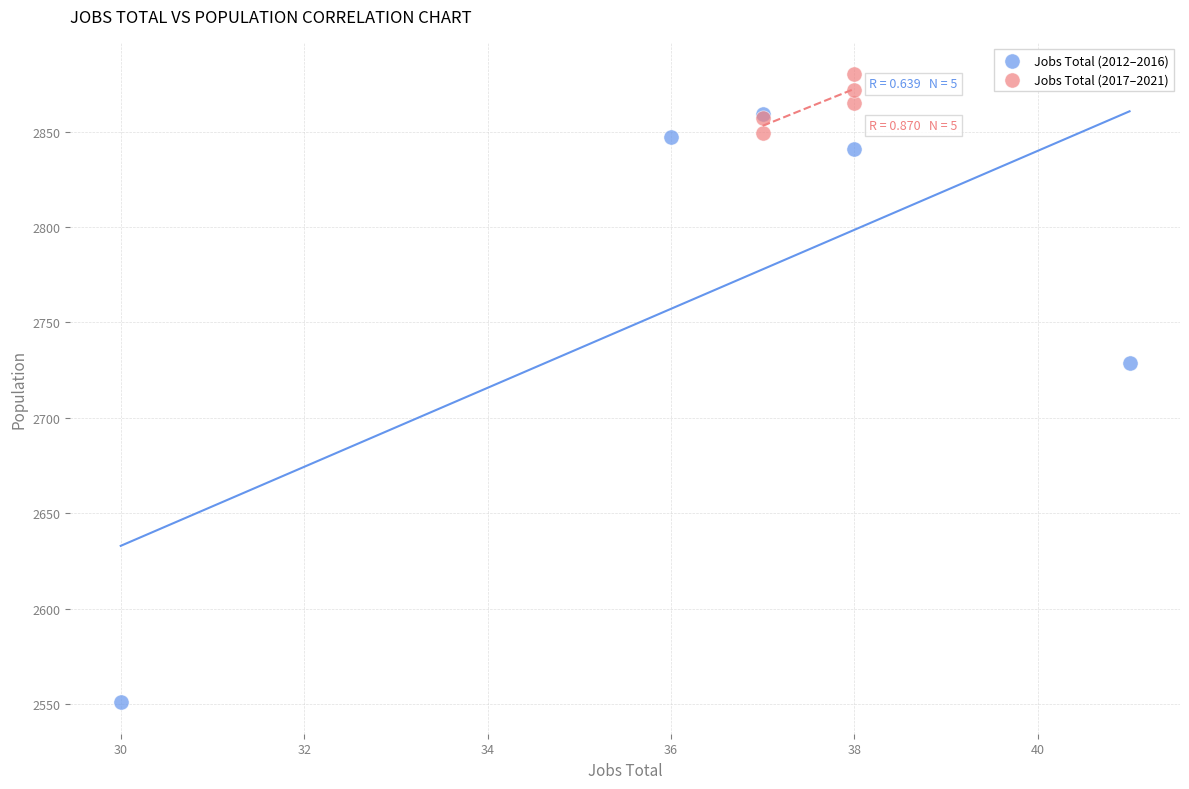

Which series has the widest spread of Y values?

Jobs Total (2012–2016)